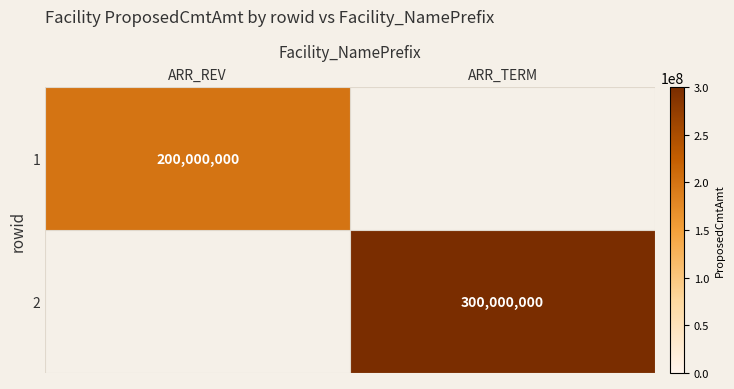

The value of 2 at ARR_TERM is 83102758. True or false?

False